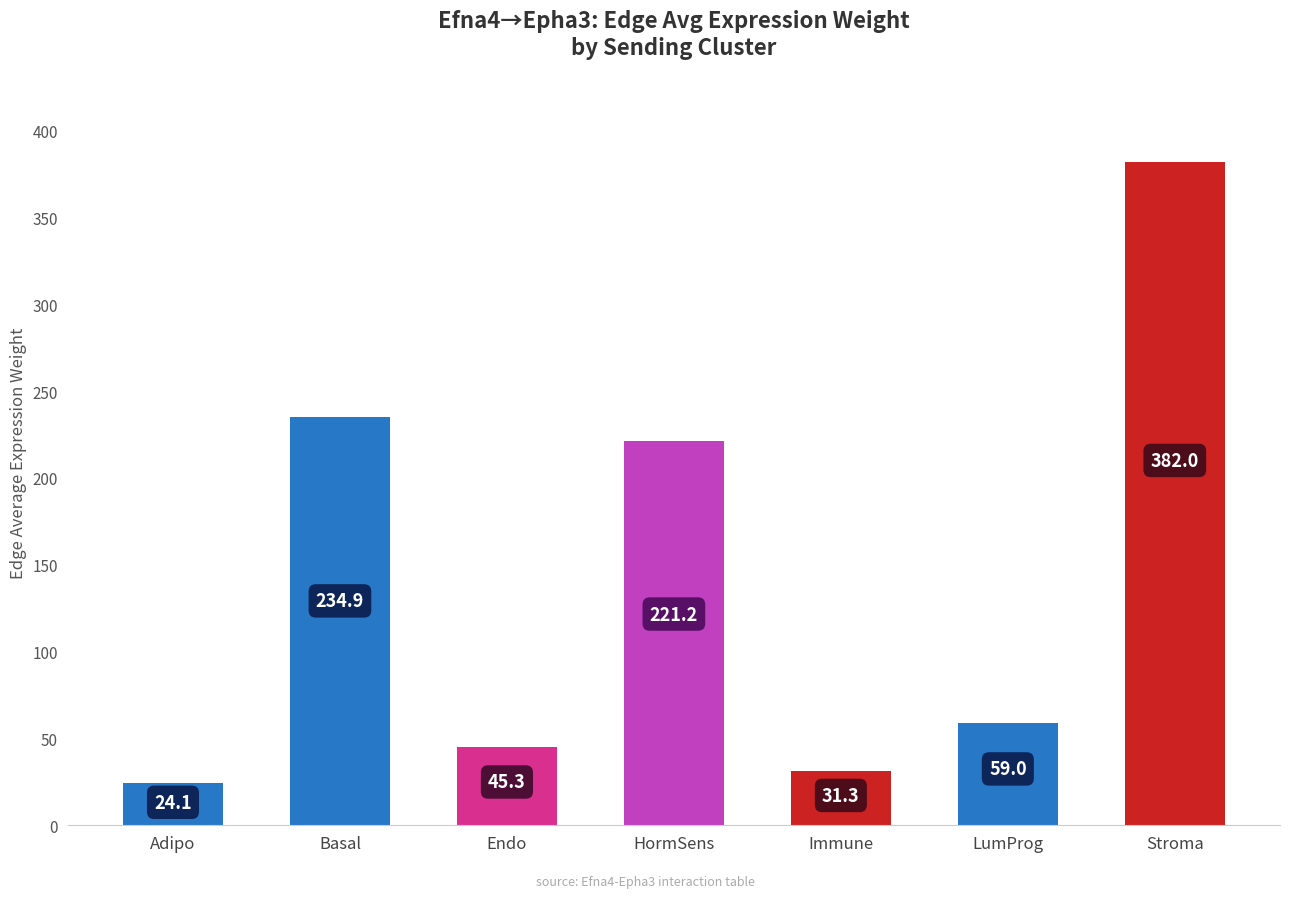

Reading left to right, transcribe all the data shown in this chart.

Adipo=24.1	Basal=234.9	Endo=45.3	HormSens=221.2	Immune=31.3	LumProg=59.0	Stroma=382.0